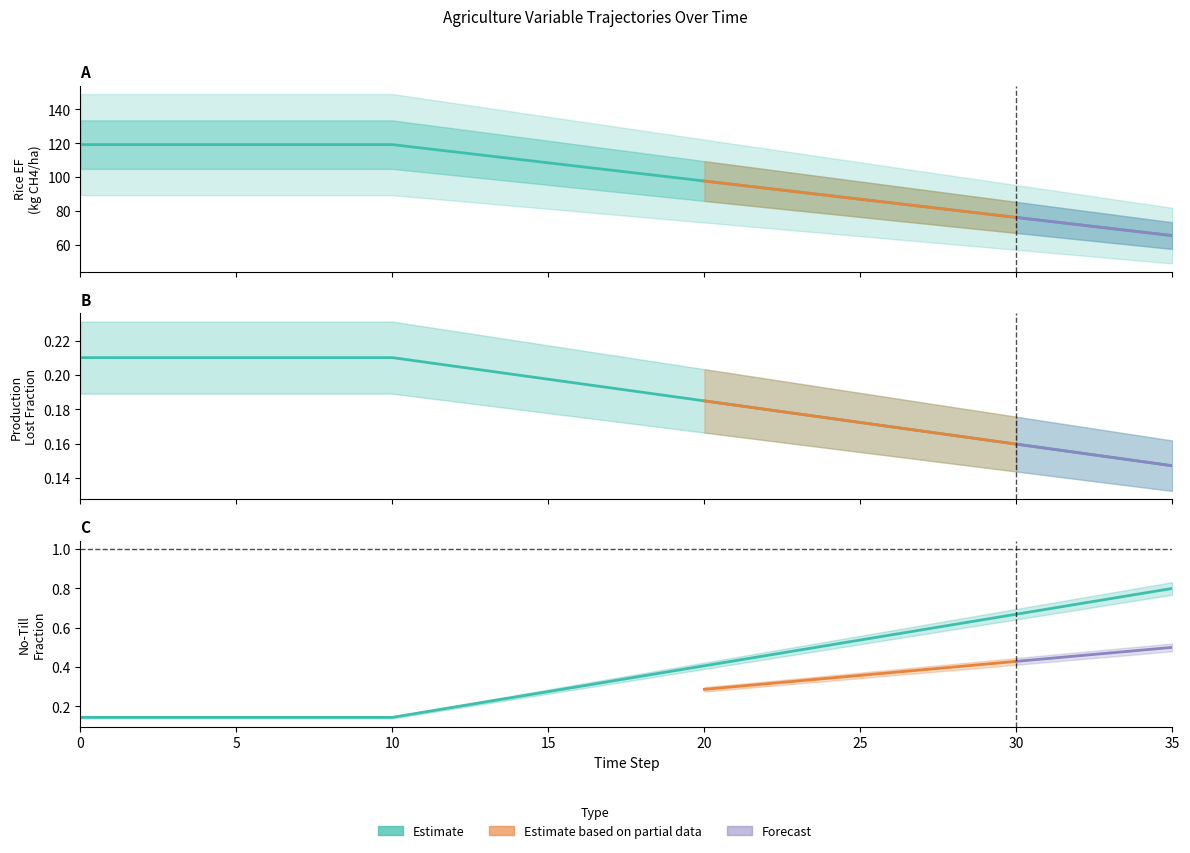

Does the chart display data point markers on the line(s)?

No